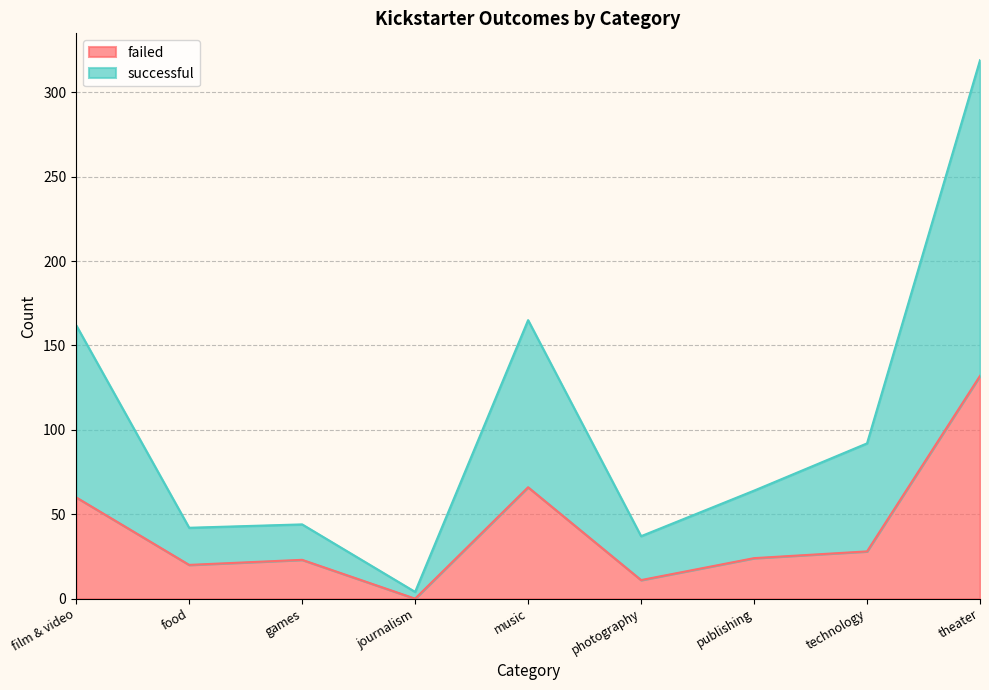

Reading left to right, what are all the values shown in this chart?

failed: film & video=60	food=20	games=23	journalism=0	music=66	photography=11	publishing=24	technology=28	theater=132
successful: film & video=162	food=42	games=44	journalism=4	music=165	photography=37	publishing=64	technology=92	theater=319